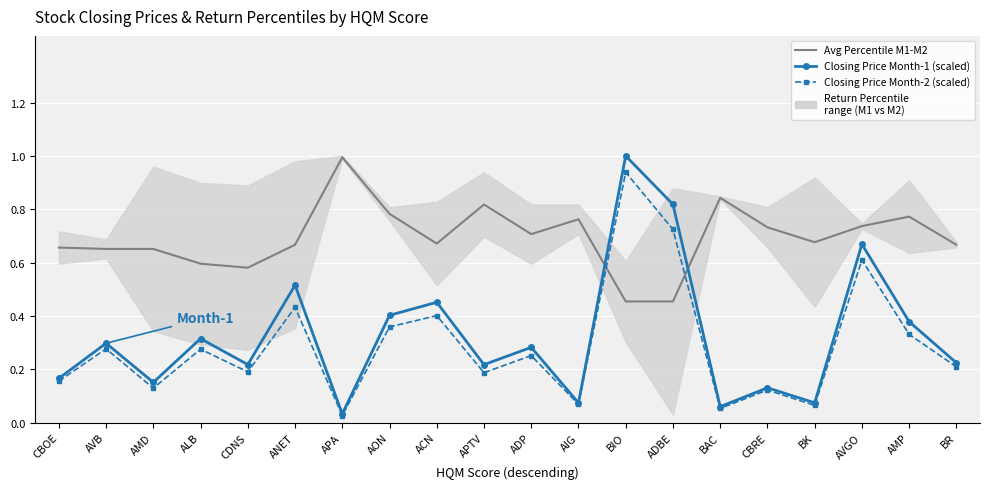

Reading left to right, extract all data points from this chart.

Avg Percentile M1-M2: 0.7	0.7	0.7	0.6	0.6	0.7	1.0	0.8	0.7	0.8	0.7	0.8	0.5	0.5	0.8	0.7	0.7	0.7	0.8	0.7
Closing Price Month-1 (scaled): 0.2	0.3	0.2	0.3	0.2	0.5	0.0	0.4	0.5	0.2	0.3	0.1	1.0	0.8	0.1	0.1	0.1	0.7	0.4	0.2
Closing Price Month-2 (scaled): 0.2	0.3	0.1	0.3	0.2	0.4	0.0	0.4	0.4	0.2	0.3	0.1	0.9	0.7	0.1	0.1	0.1	0.6	0.3	0.2